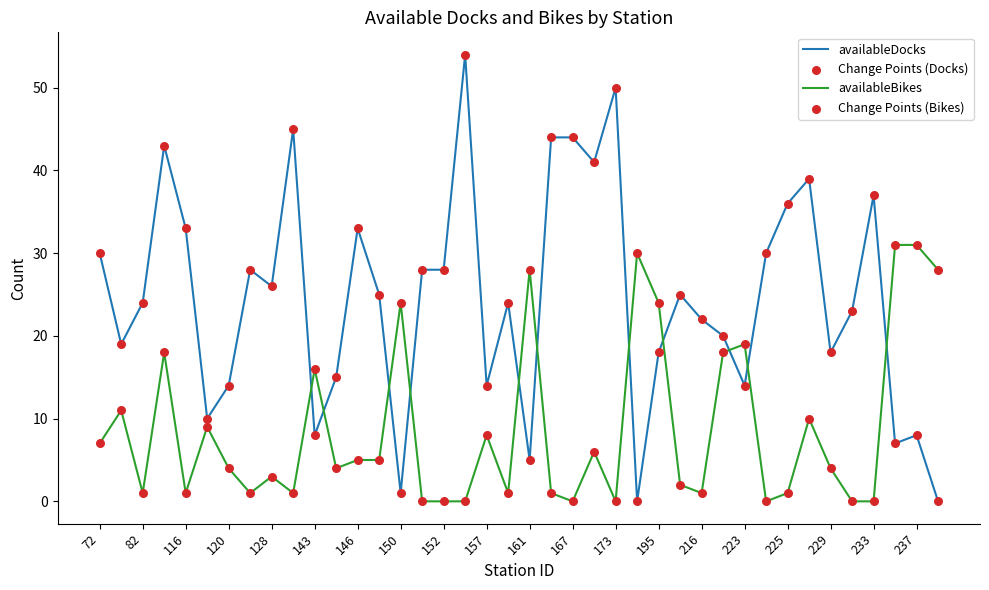

At how many categories does at least one series exceed 3?

40